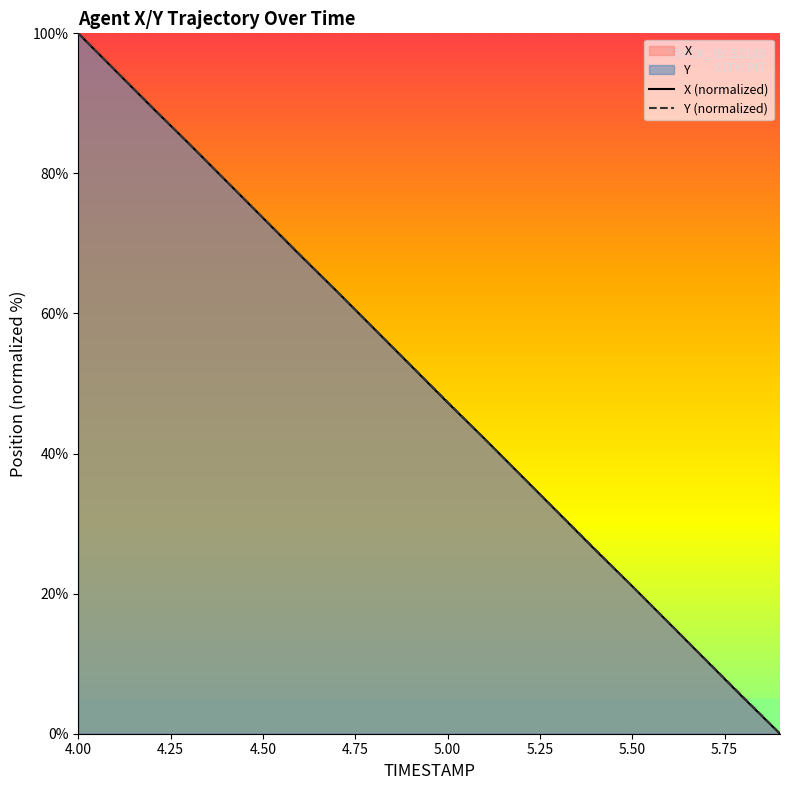

Reading left to right, transcribe all the data shown in this chart.

X: 100.0	94.7	89.4	84.2	78.9	73.6	68.3	63.2	57.9	52.6	47.3	42.1	36.8	31.5	26.2	21.1	15.8	10.5	5.2	0.0
Y: 100.0	94.7	89.5	84.2	78.9	73.7	68.4	63.2	57.9	52.6	47.4	42.1	36.8	31.6	26.3	21.0	15.8	10.5	5.3	0.0